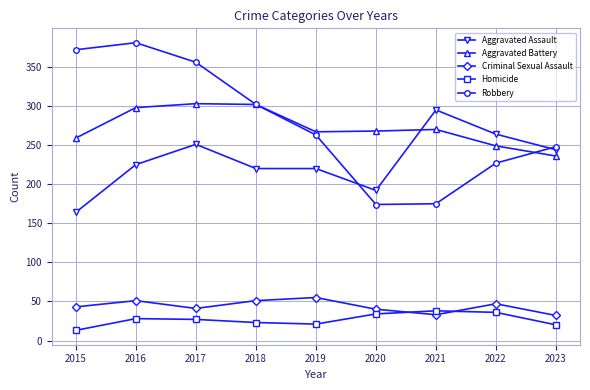

True or false: Criminal Sexual Assault and Robbery intersect in this chart.

False